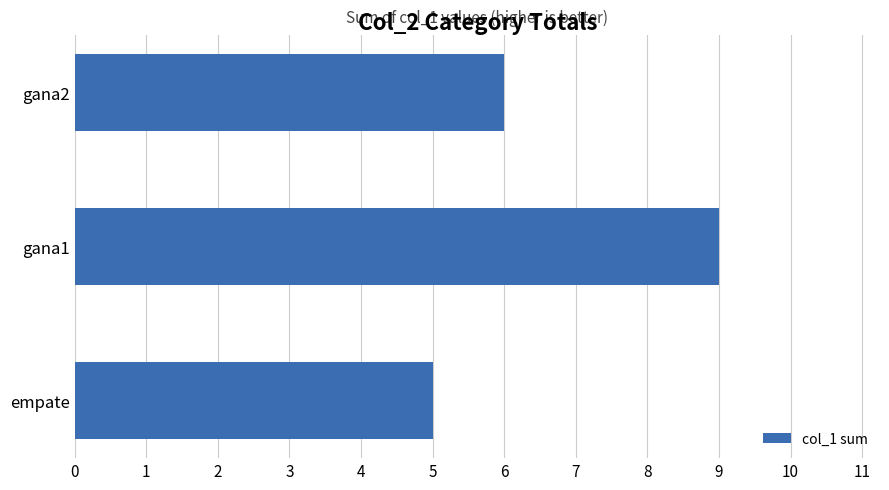

Rank the categories by value from lowest to highest.

empate, gana2, gana1